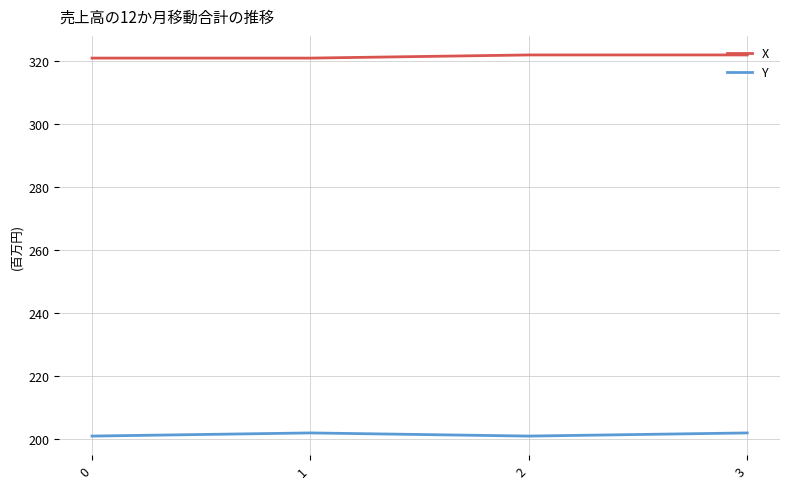

The value of X at 0 is 321. True or false?

True